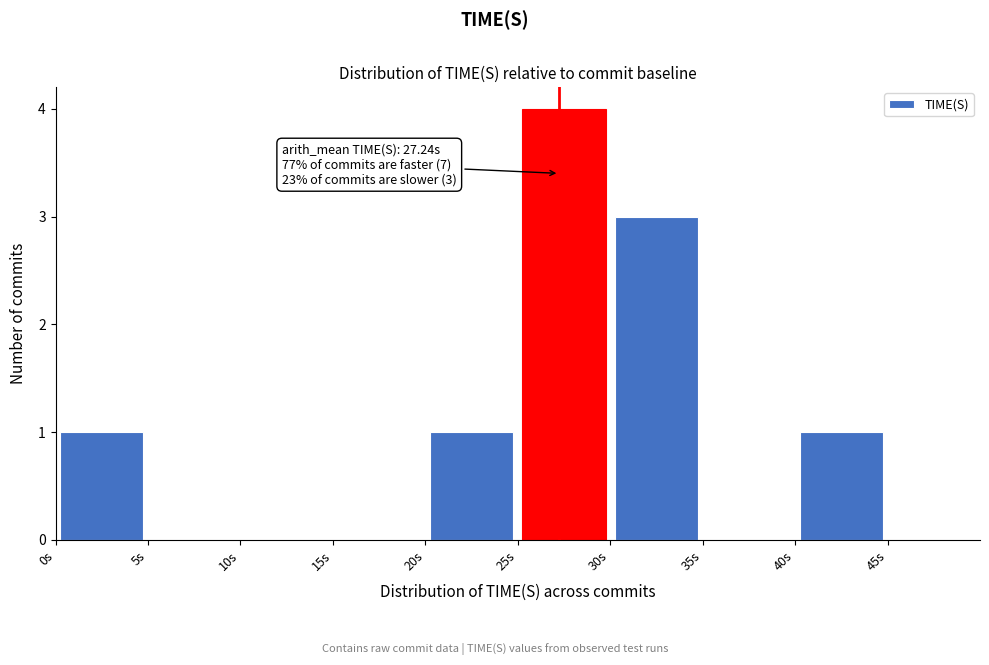

Over which range of the x-axis is the bar tallest?

25 to 30